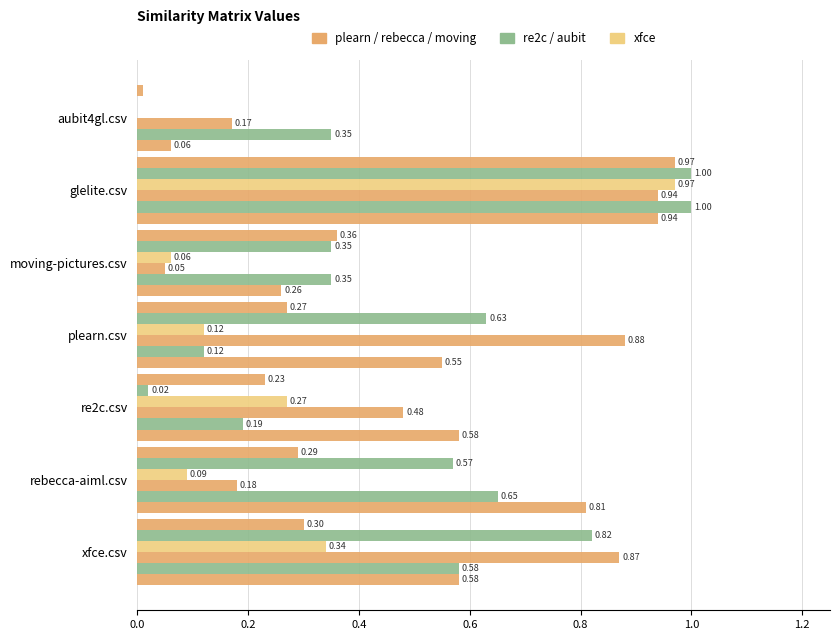

How many data points does each series have?

7